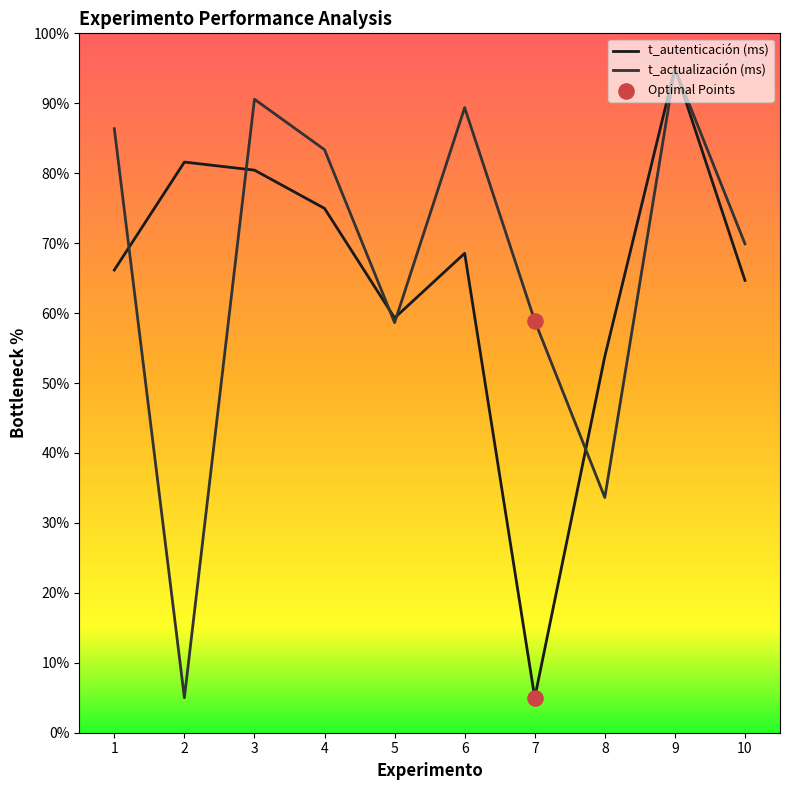

Is the value of t_autenticación (ms) at 6 greater than the value of t_actualización (ms) at 10?

No